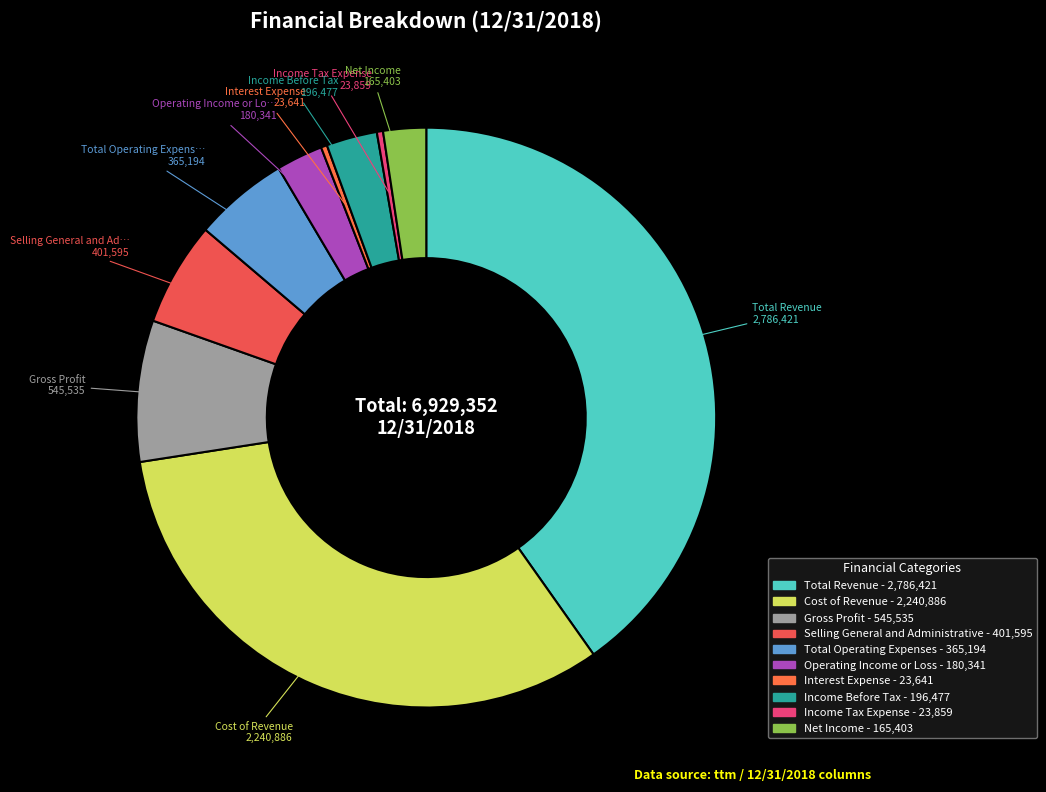

To the nearest percent, what is the difference between the Net Income and Total Revenue slice percentages?

38%